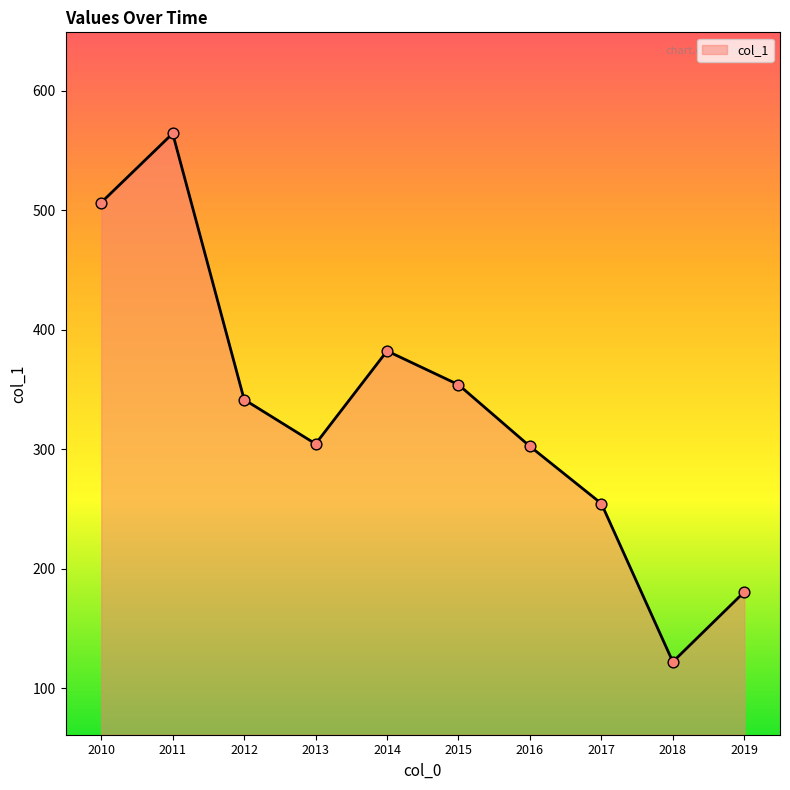

What is the ratio of the value at 2012 to the value at 2010?

0.7